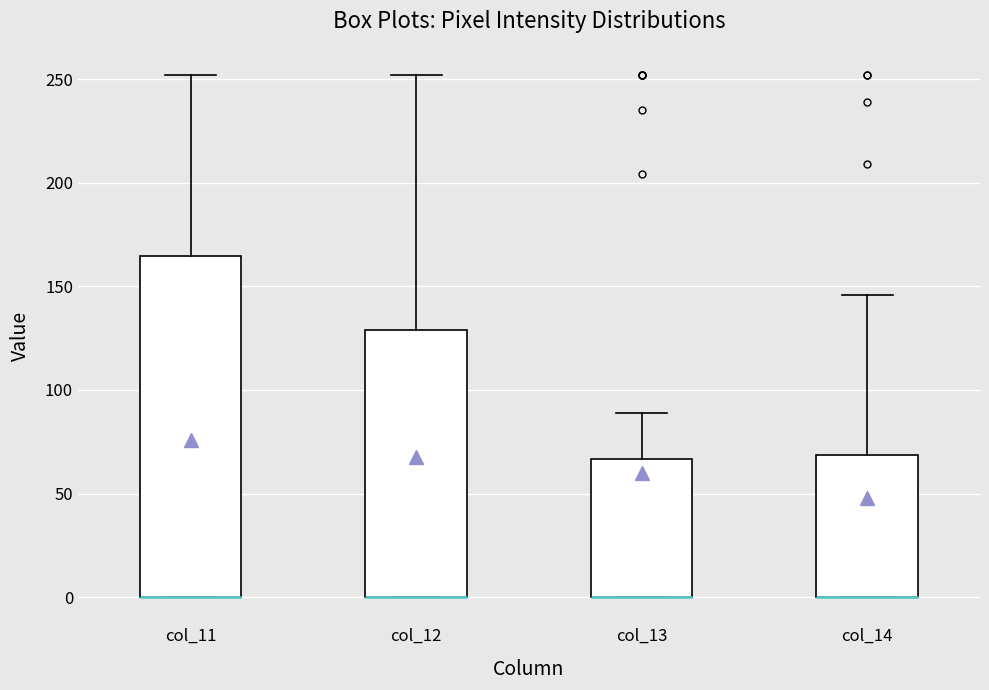

Reading left to right, transcribe this box plot: for each box, give where its median line is, the range the box spans, and where its two whiskers end, as read against the y-axis. The values are not printed on the chart, so give them approximately, as read against the axis.

col_11: median 0 (drawn on the box's lower edge), box 0 to 165, whiskers 0 to 250
col_12: median 0 (drawn on the box's lower edge), box 0 to 130, whiskers 0 to 250
col_13: median 0 (drawn on the box's lower edge), box 0 to 65, whiskers 0 to 90
col_14: median 0 (drawn on the box's lower edge), box 0 to 70, whiskers 0 to 145